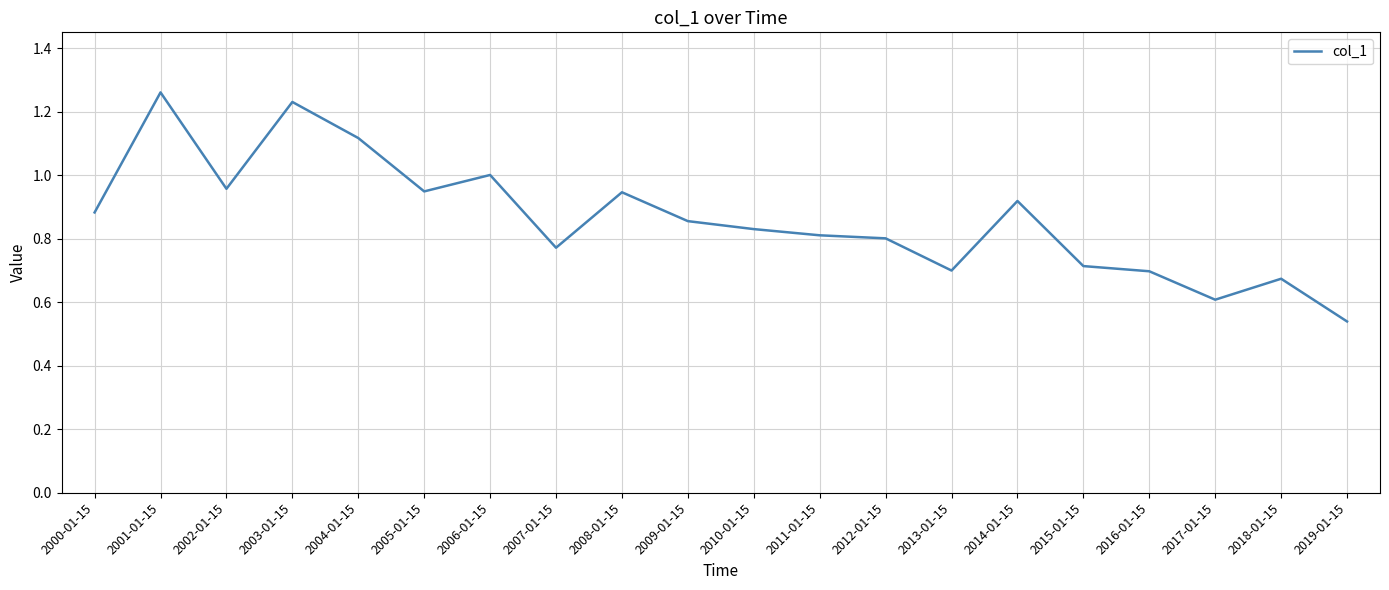

At which category does the chart reach its minimum across all series?

2019-01-15